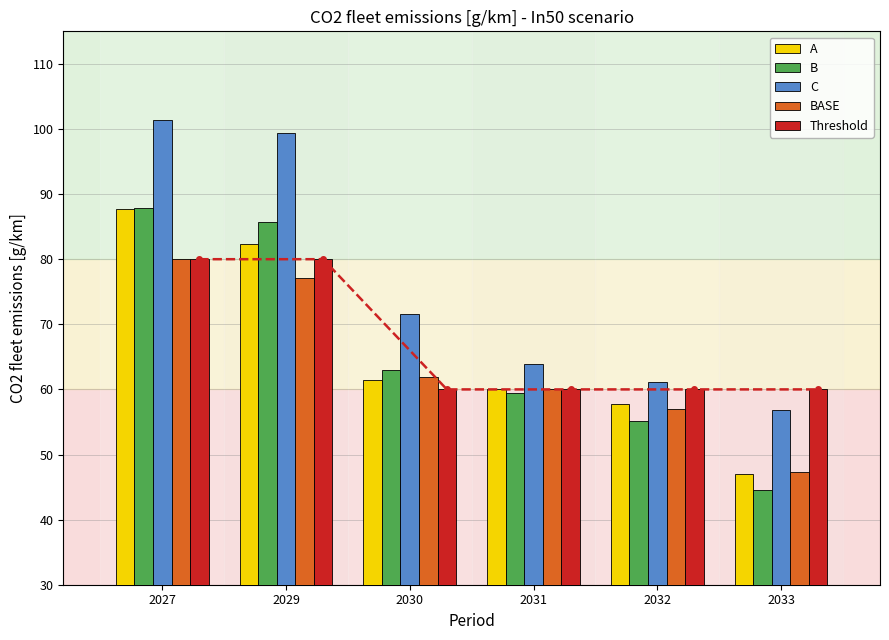

Between 2032 and 2031, which is larger?

2031